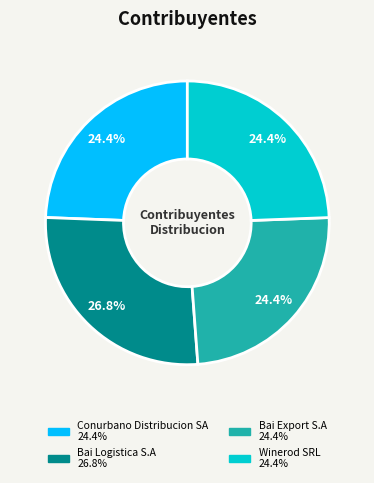

What is the largest slice in the pie chart?

Bai Logistica S.A